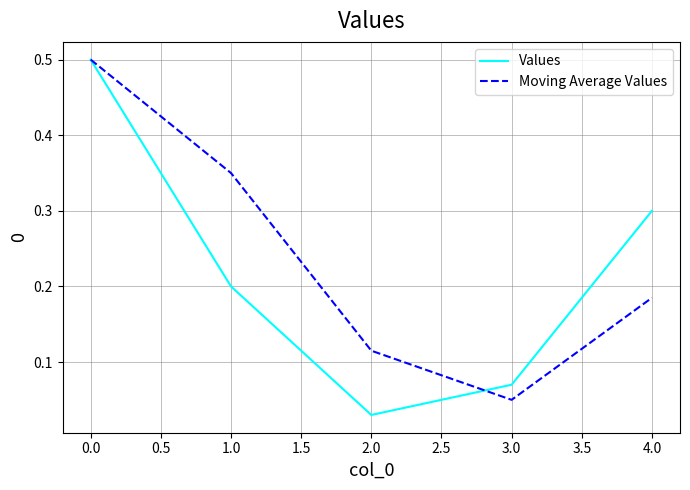

Is the value of Moving Average Values at 0.0 greater than the value of Values at 1.0?

Yes